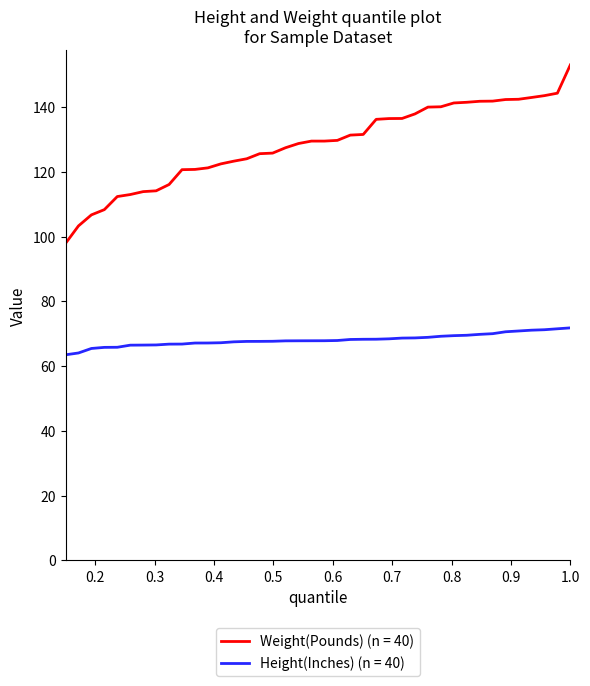

Which series has the largest total across all categories?

Weight(Pounds) (n = 40)